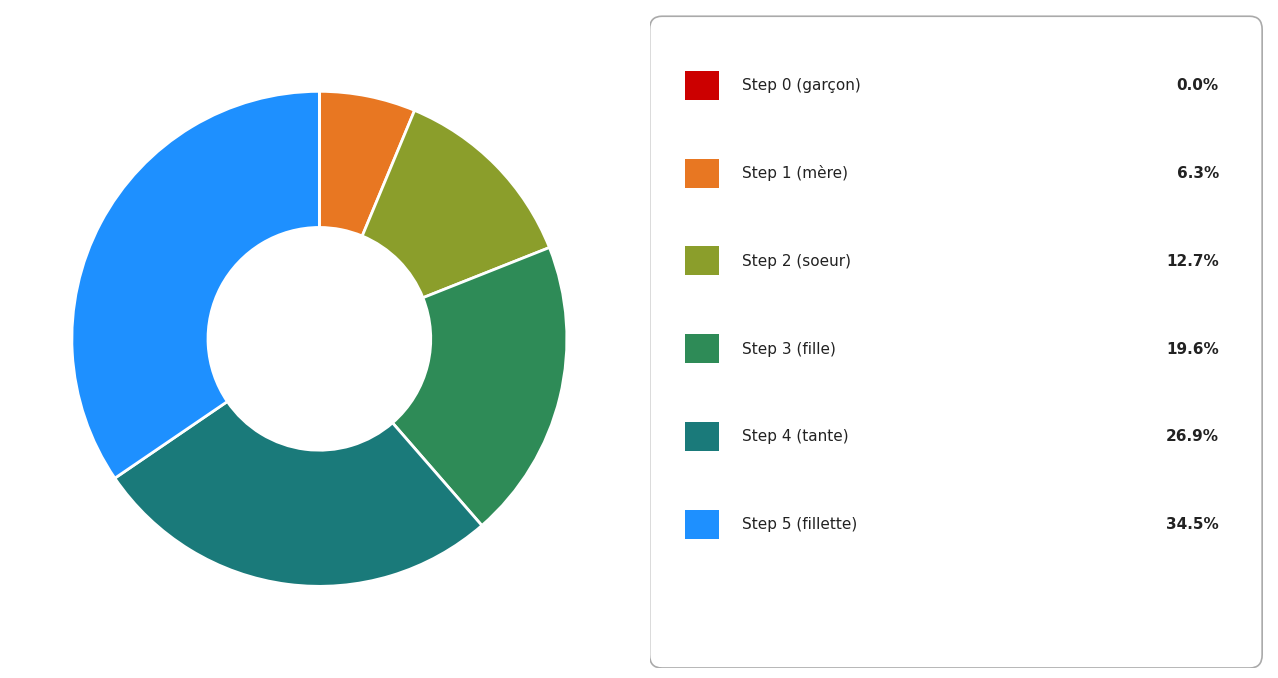

Does any single category account for the majority?

No